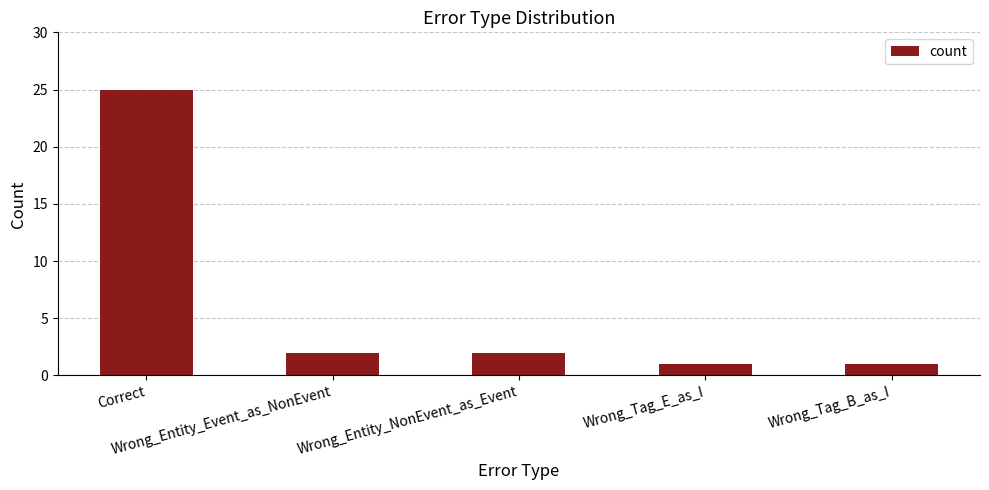

Approximately how many times larger is the value at Wrong_Entity_Event_as_NonEvent compared to Wrong_Tag_B_as_I?

2.0